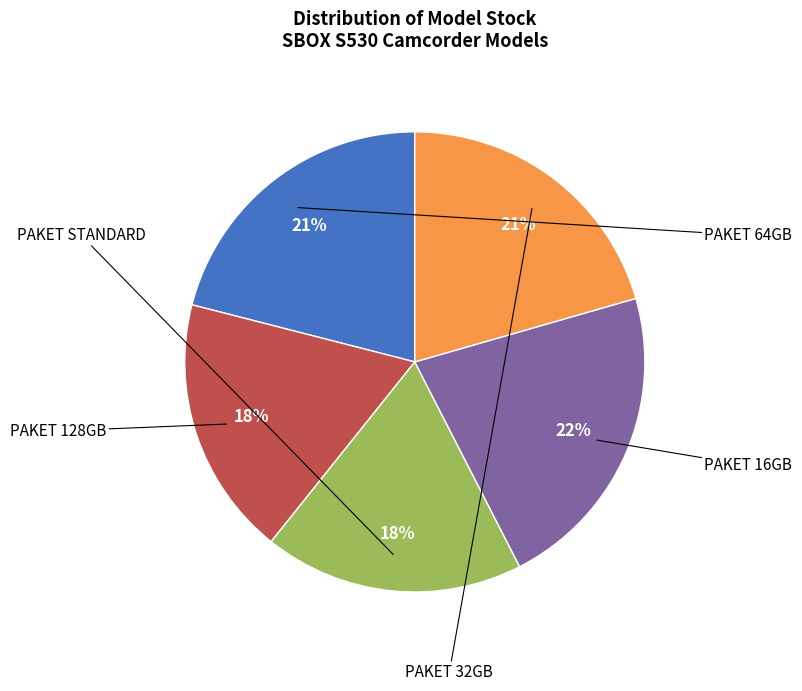

How many segments does this pie chart have?

5